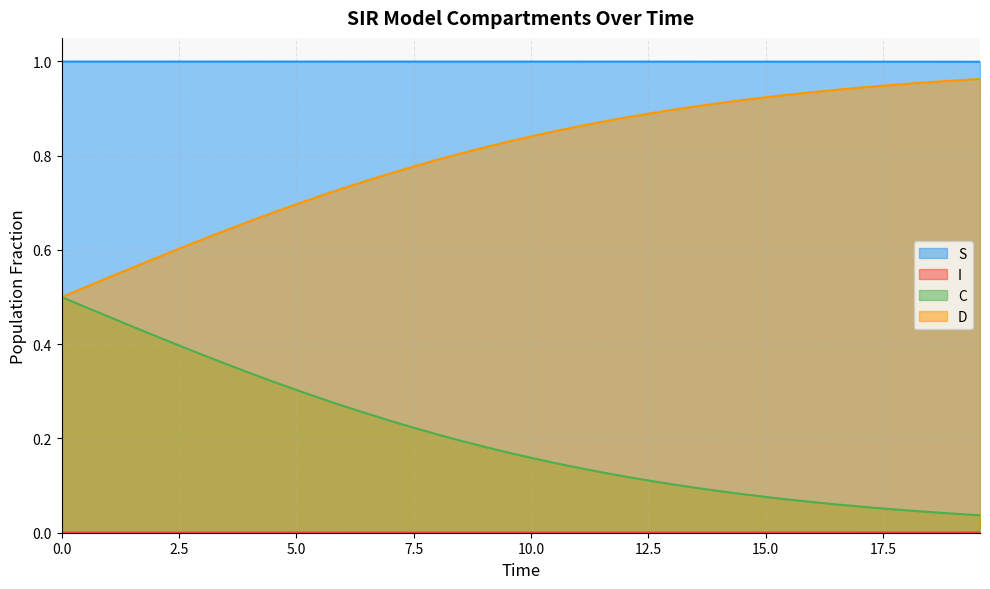

True or false: S and C cross at least once.

False